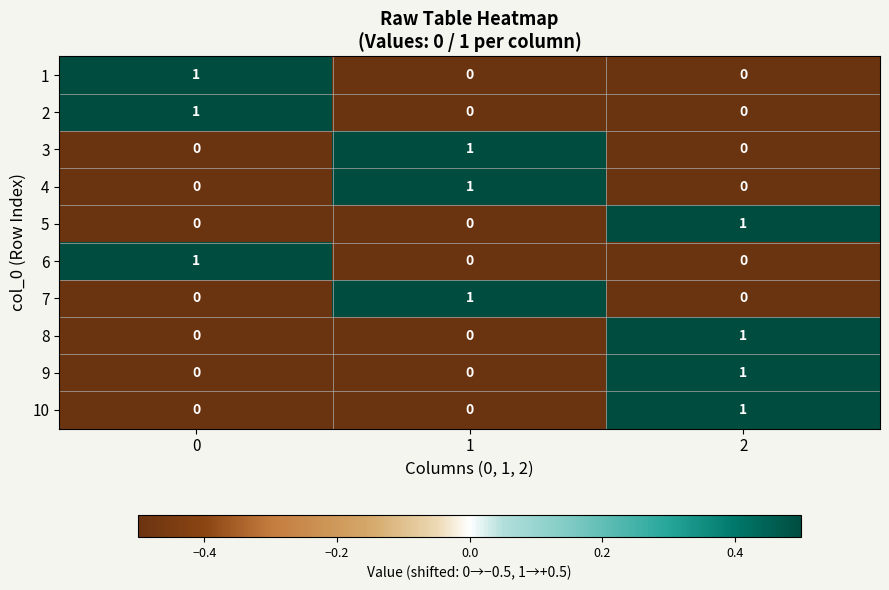

How many distinct data groups are displayed?

10